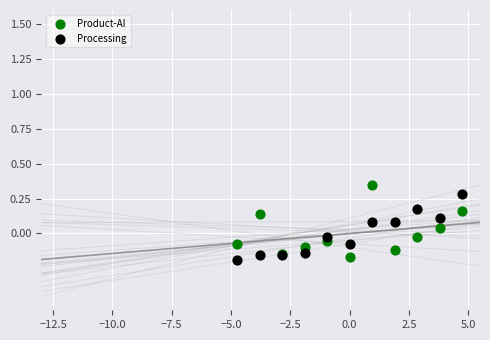

Which series has the widest spread of Y values?

Product-AI